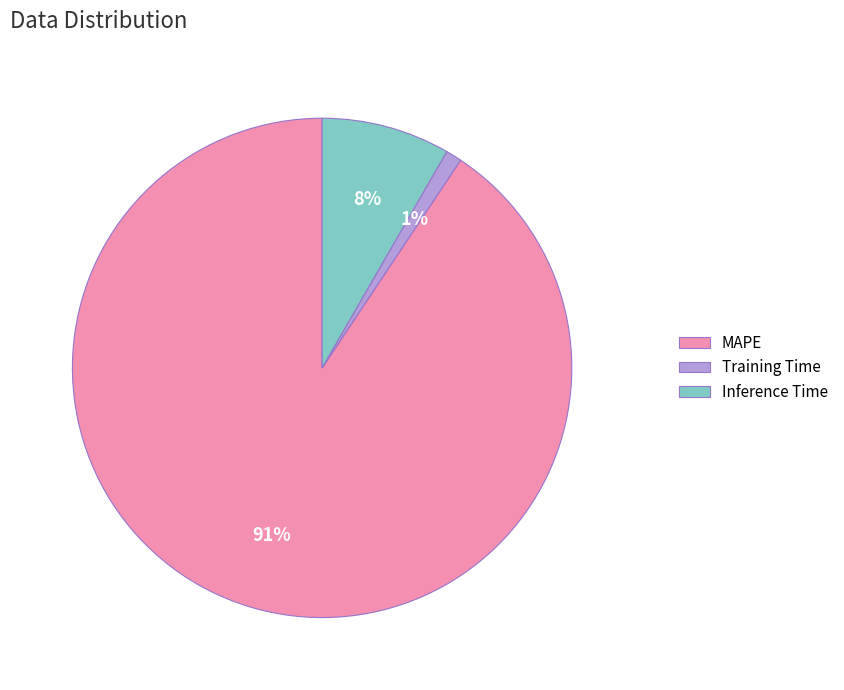

The Inference Time slice represents 8% of the pie. True or false?

True